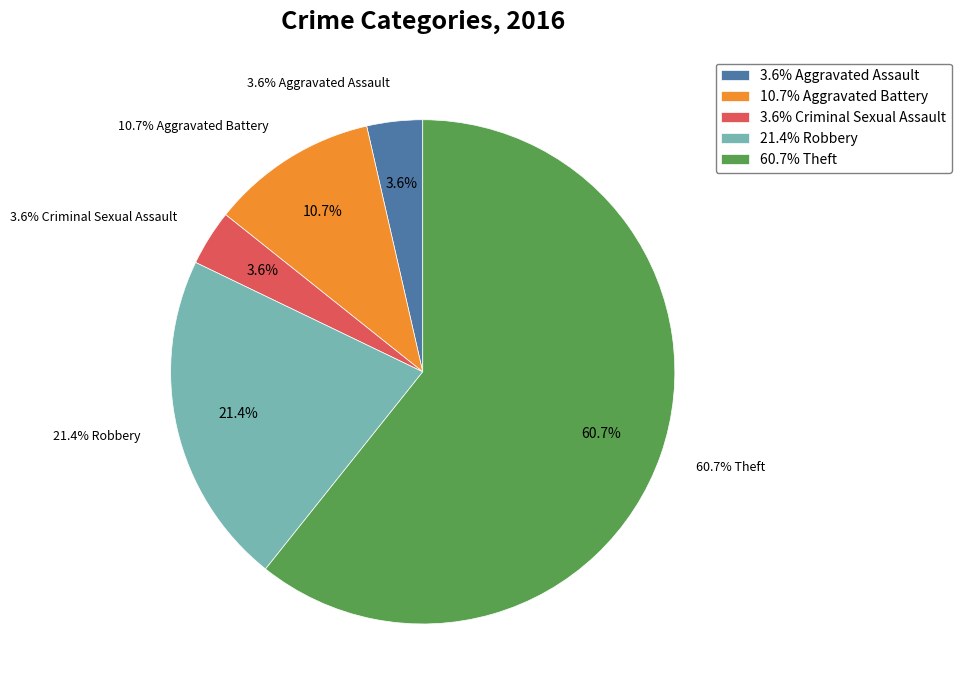

How many slices are in this pie chart?

5